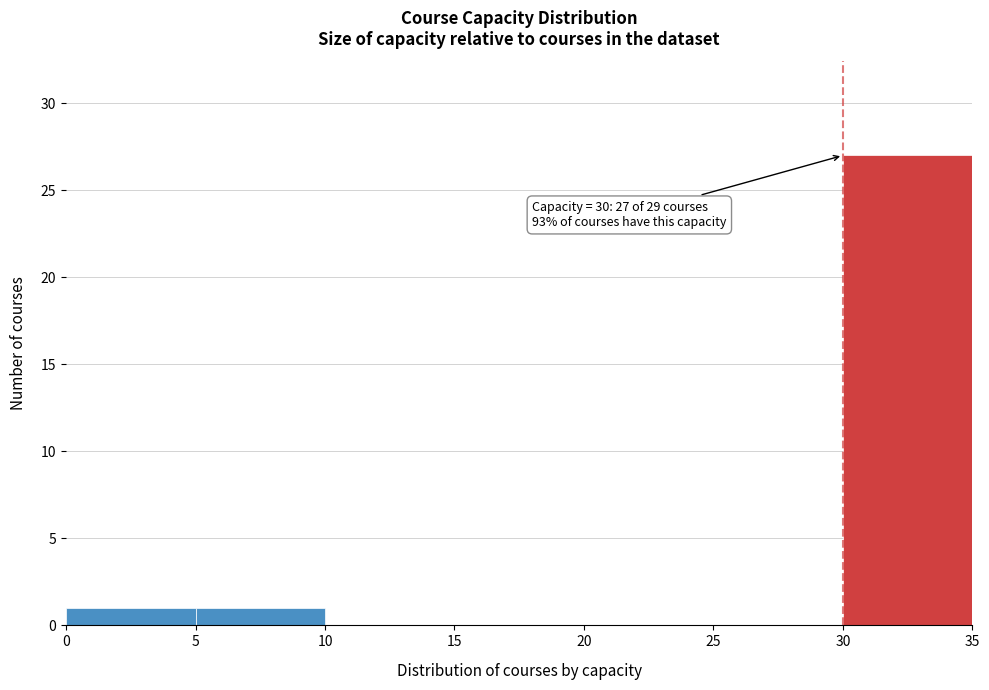

Which range on the x-axis has the tallest bar?

30 to 35